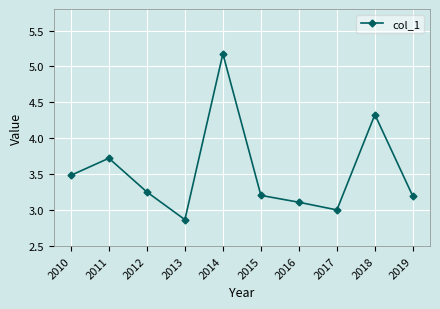

True or false: the data has more than 0 interior local peaks.

True